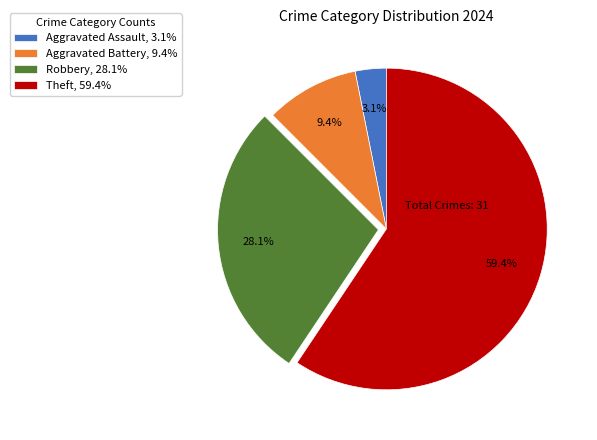

Does Theft account for over 50% of the chart?

Yes